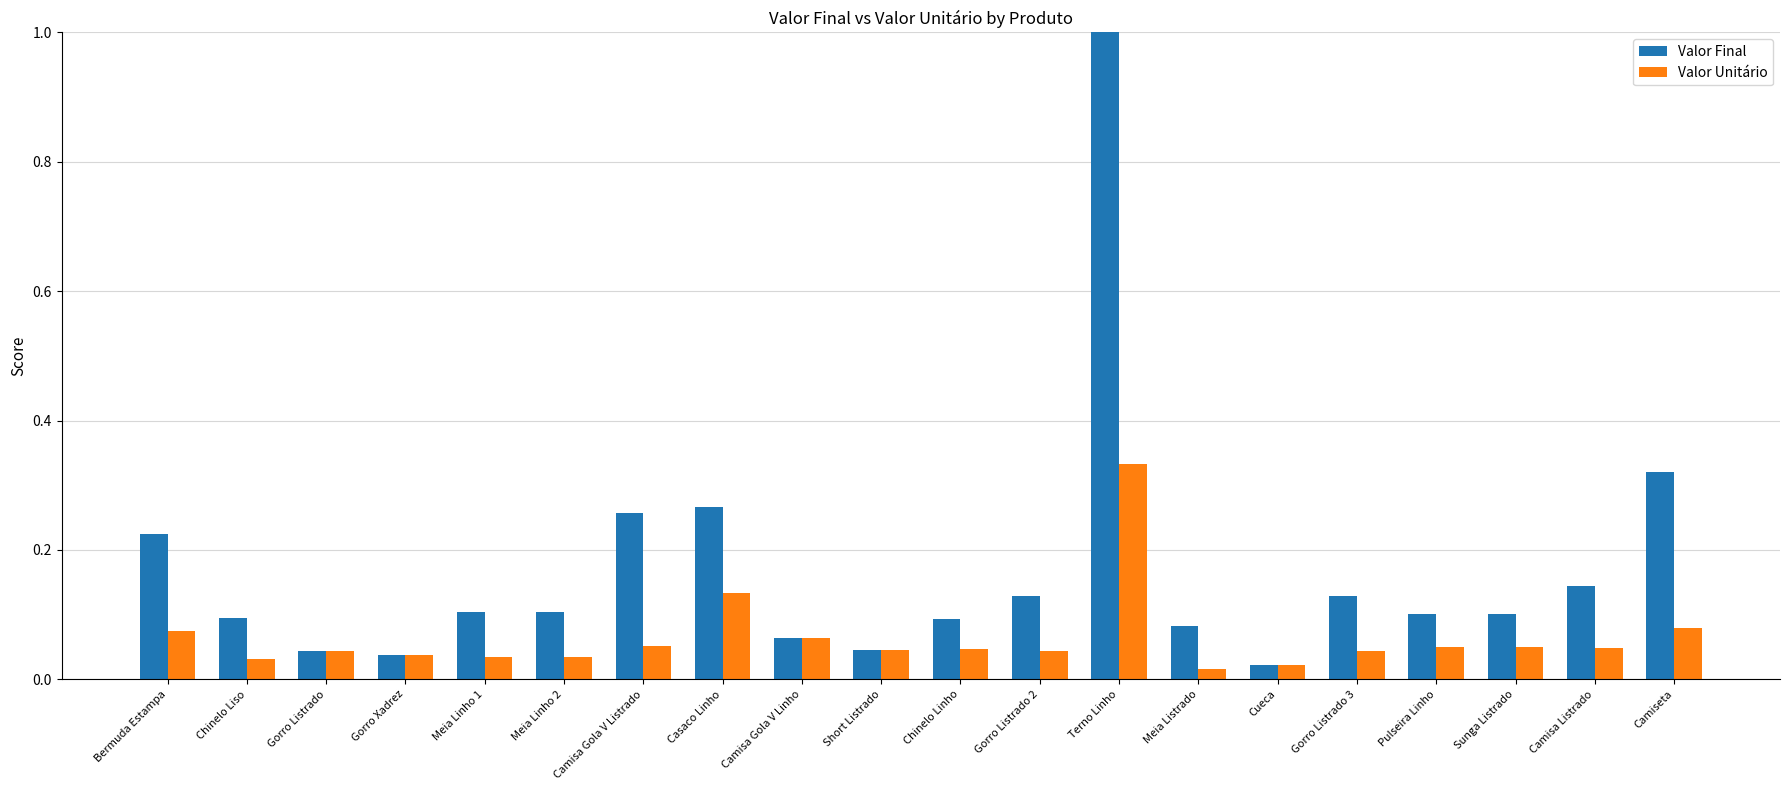

Rank the series by their average value, from highest to lowest.

Valor Final, Valor Unitário